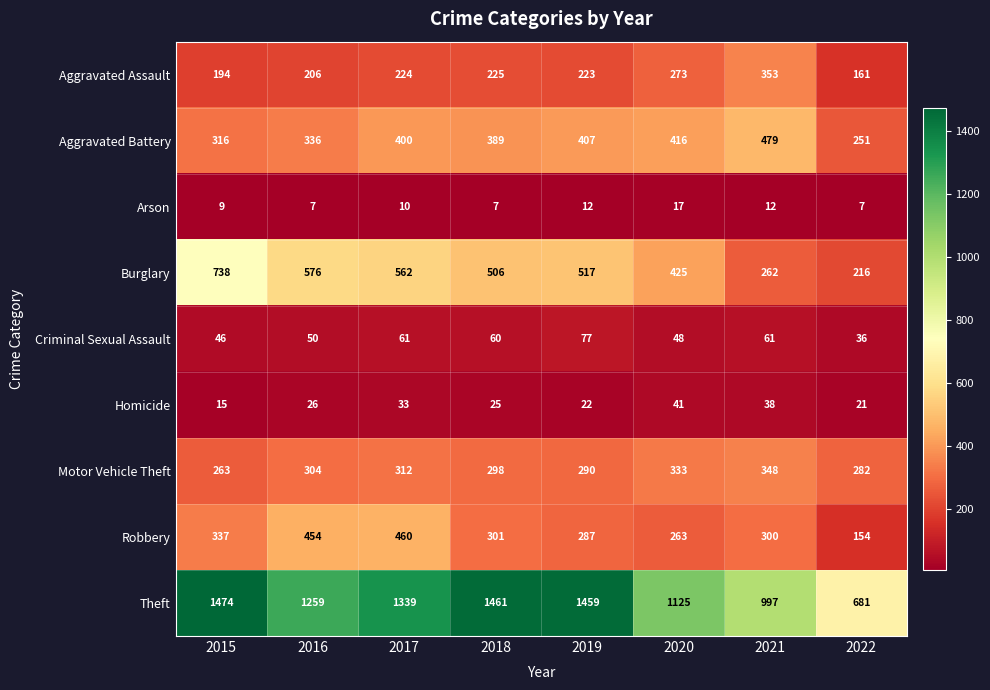

Rank the series at 2022 from highest to lowest value.

Theft, Motor Vehicle Theft, Aggravated Battery, Burglary, Aggravated Assault, Robbery, Criminal Sexual Assault, Homicide, Arson